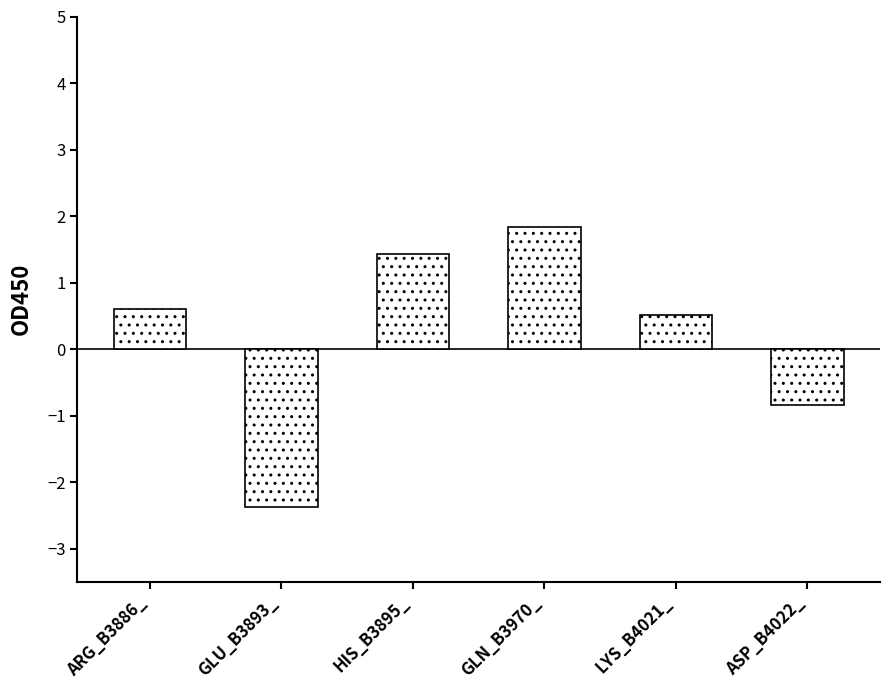

What is the value of the 1st bar from the left?

0.6